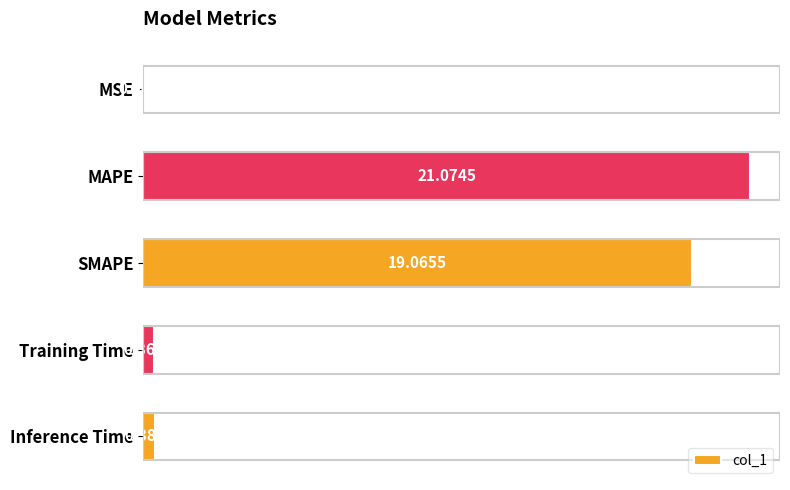

What is the sum of the values at SMAPE and Training Time?

19.4